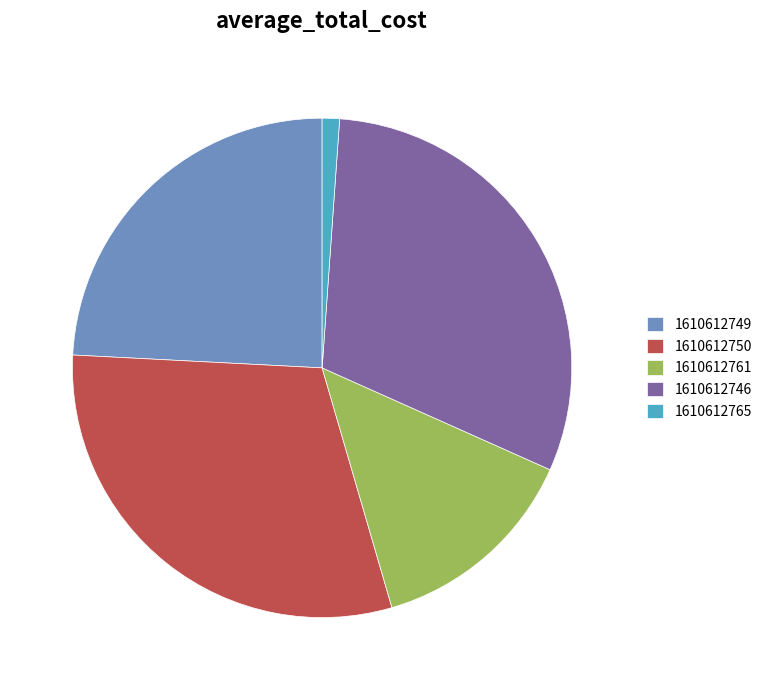

True or false: 1610612765 accounts for 1% of the total.

True